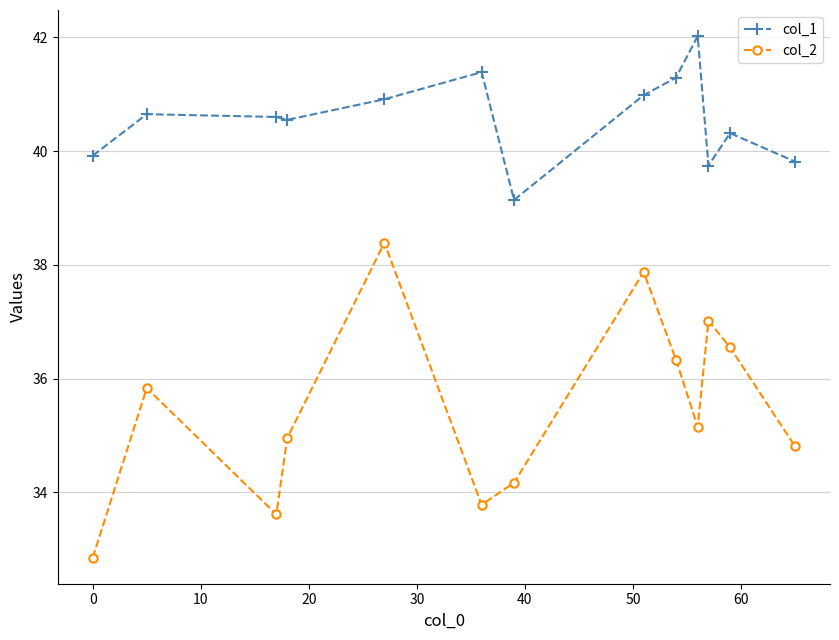

Which series has the largest range (max minus min)?

col_2